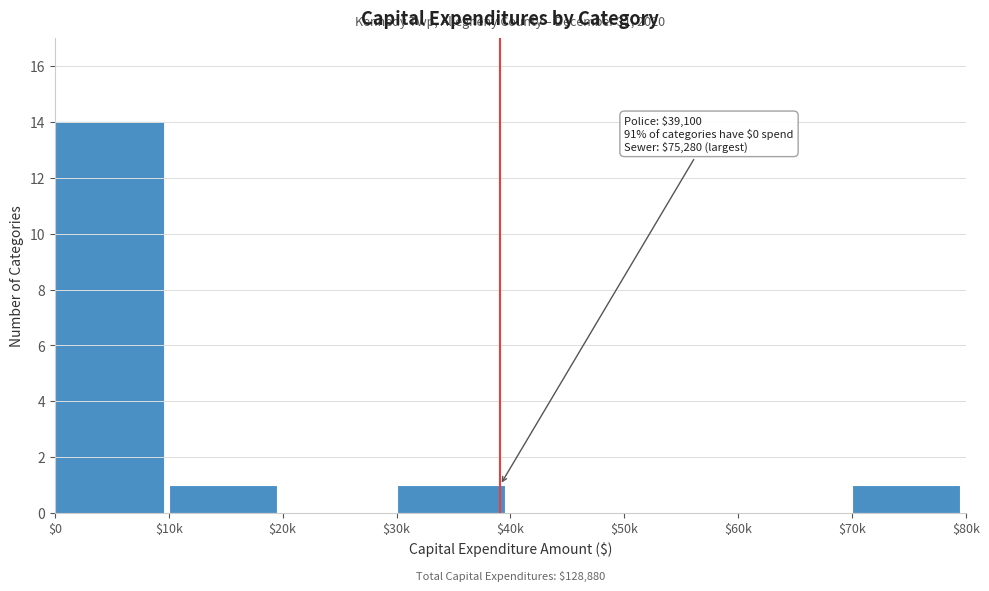

The chart shows a value of 2 at $70k. True or false?

False